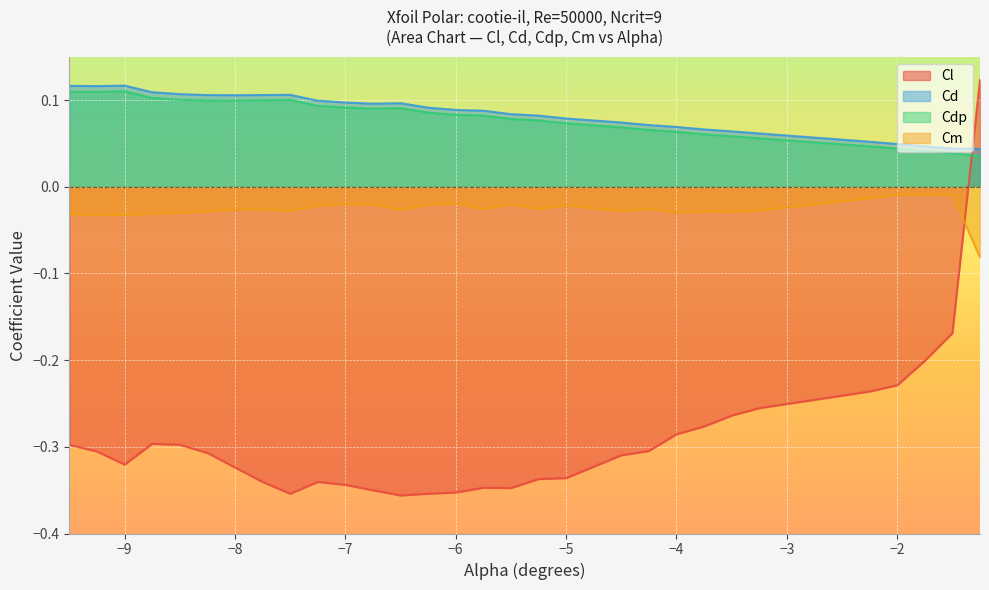

How many intersections are there between Cl and Cd?

1